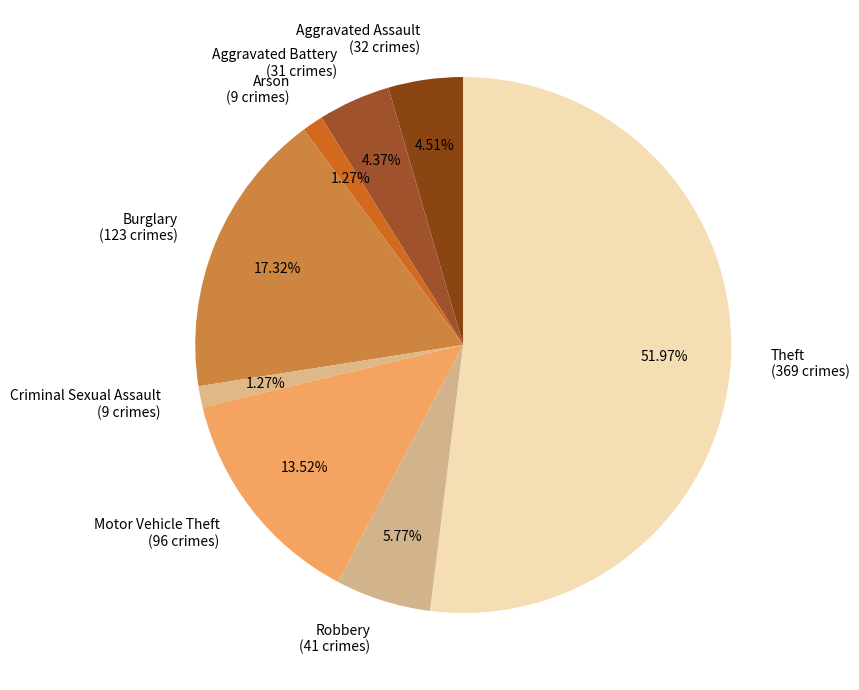

To the nearest percent, what portion does Criminal Sexual Assault represent?

1%